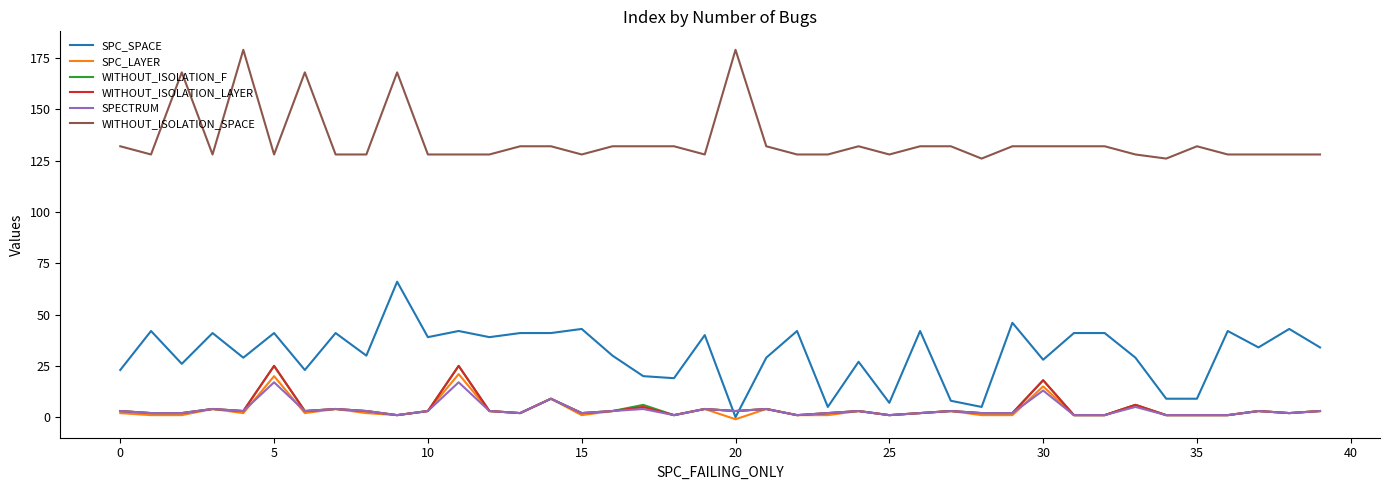

Which series has the largest total across all categories?

WITHOUT_ISOLATION_SPACE